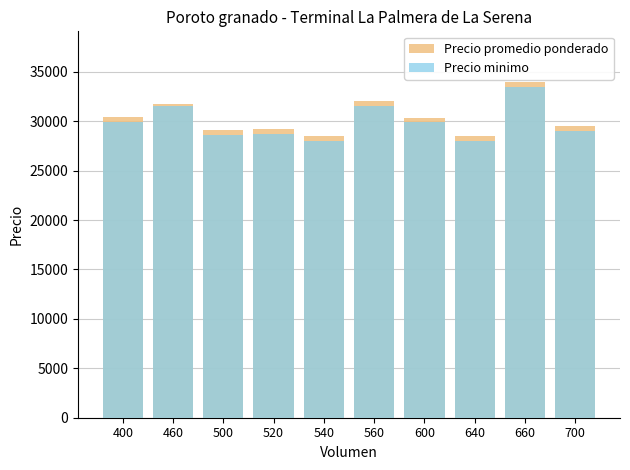

Rank the series by their maximum value, from highest to lowest.

Precio promedio ponderado, Precio minimo